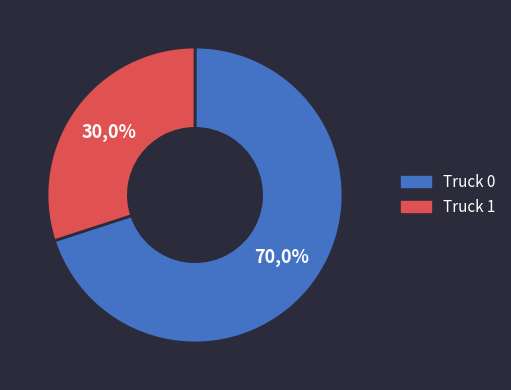

To the nearest percent, what is the difference between the Truck 1 and Truck 0 slice percentages?

40%